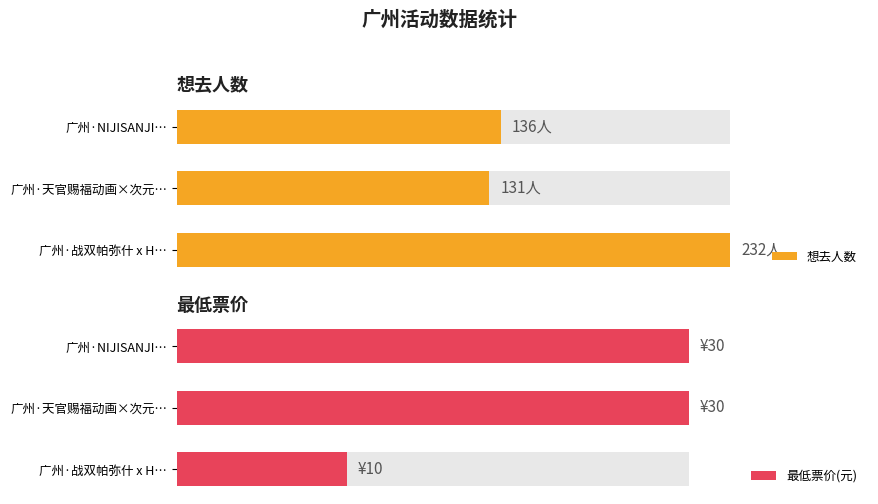

How many categories are shown in the chart?

3